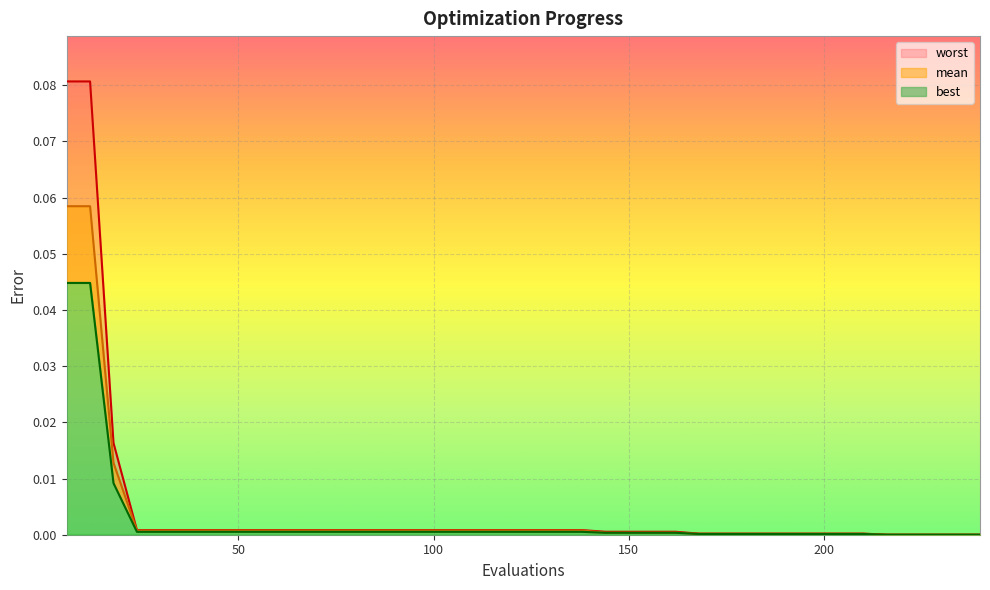

Which category has the highest value across all series?

6